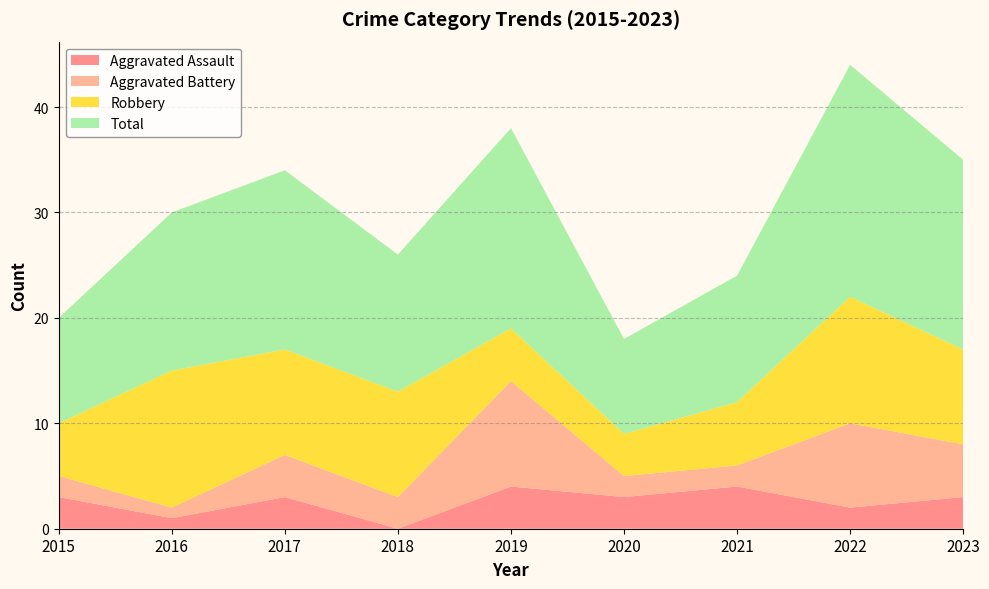

At 2022, list the series in order from smallest to largest.

Aggravated Assault, Aggravated Battery, Robbery, Total